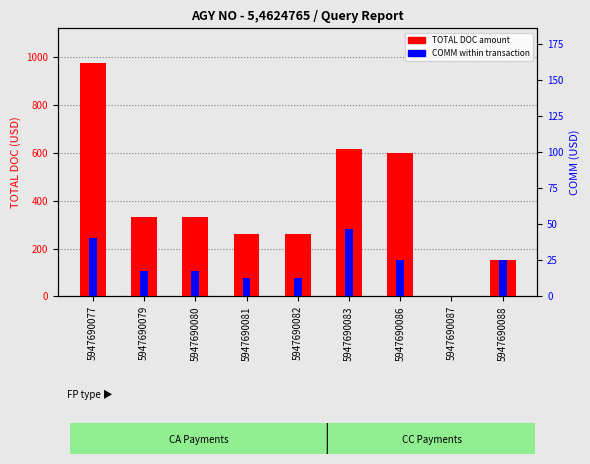

Rank the series by their average value, from highest to lowest.

TOTAL DOC, COMM